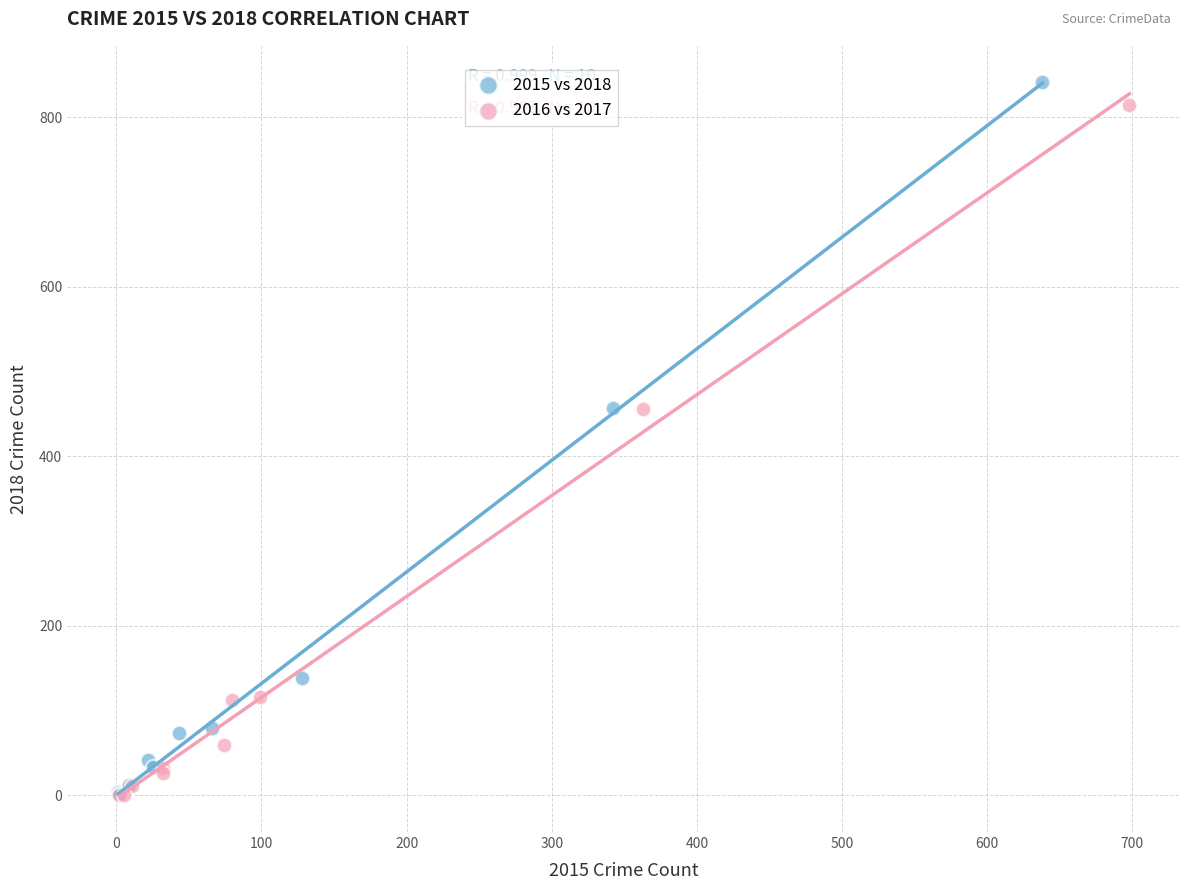

Which series has the largest Y range (max minus min)?

2015 vs 2018